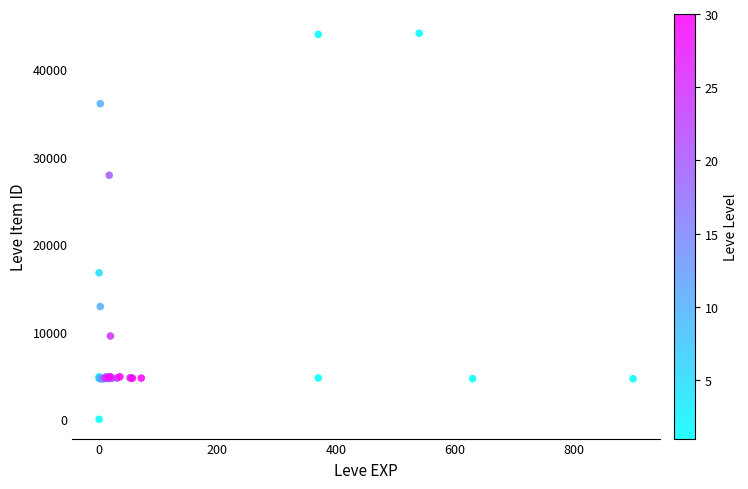

What Y value in the scatter plot is closest to 22050?

16734